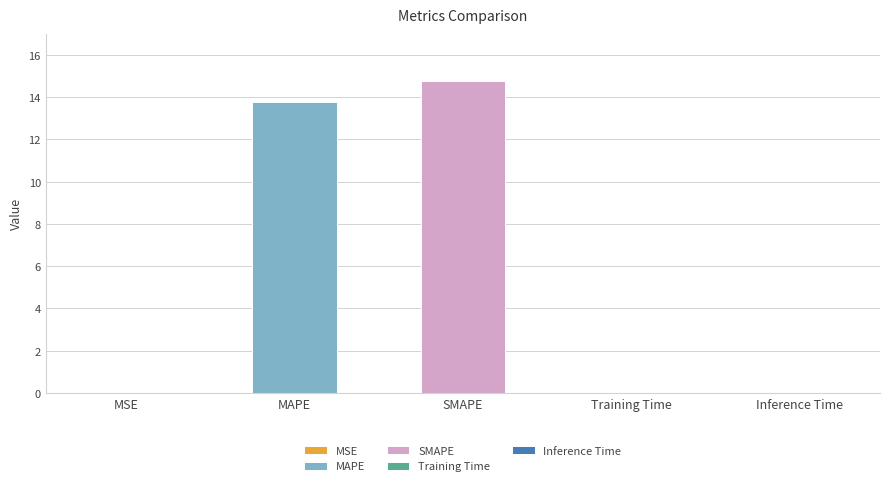

The value at MSE is 0.0. True or false?

True